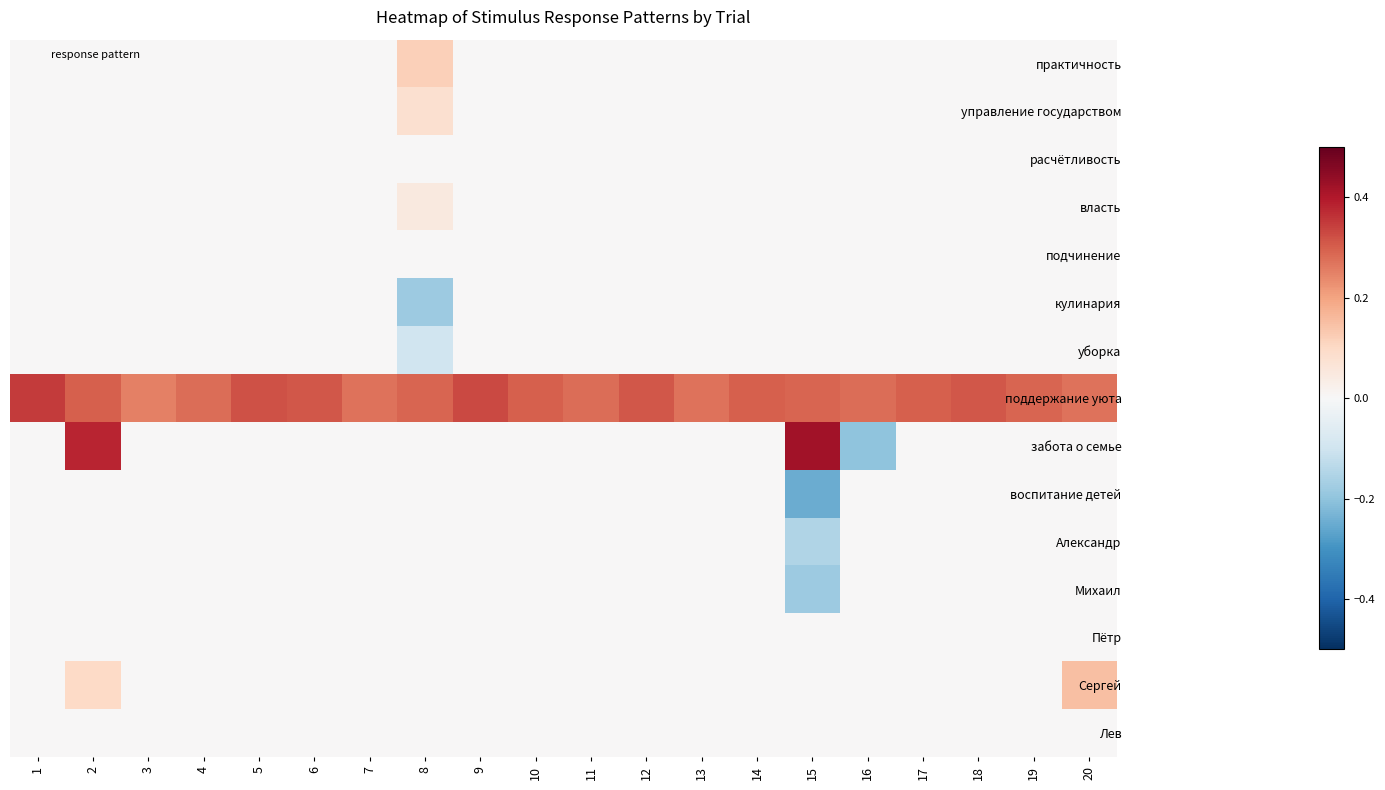

Between 1 and 12, which series saw the biggest shift?

поддержание уюта